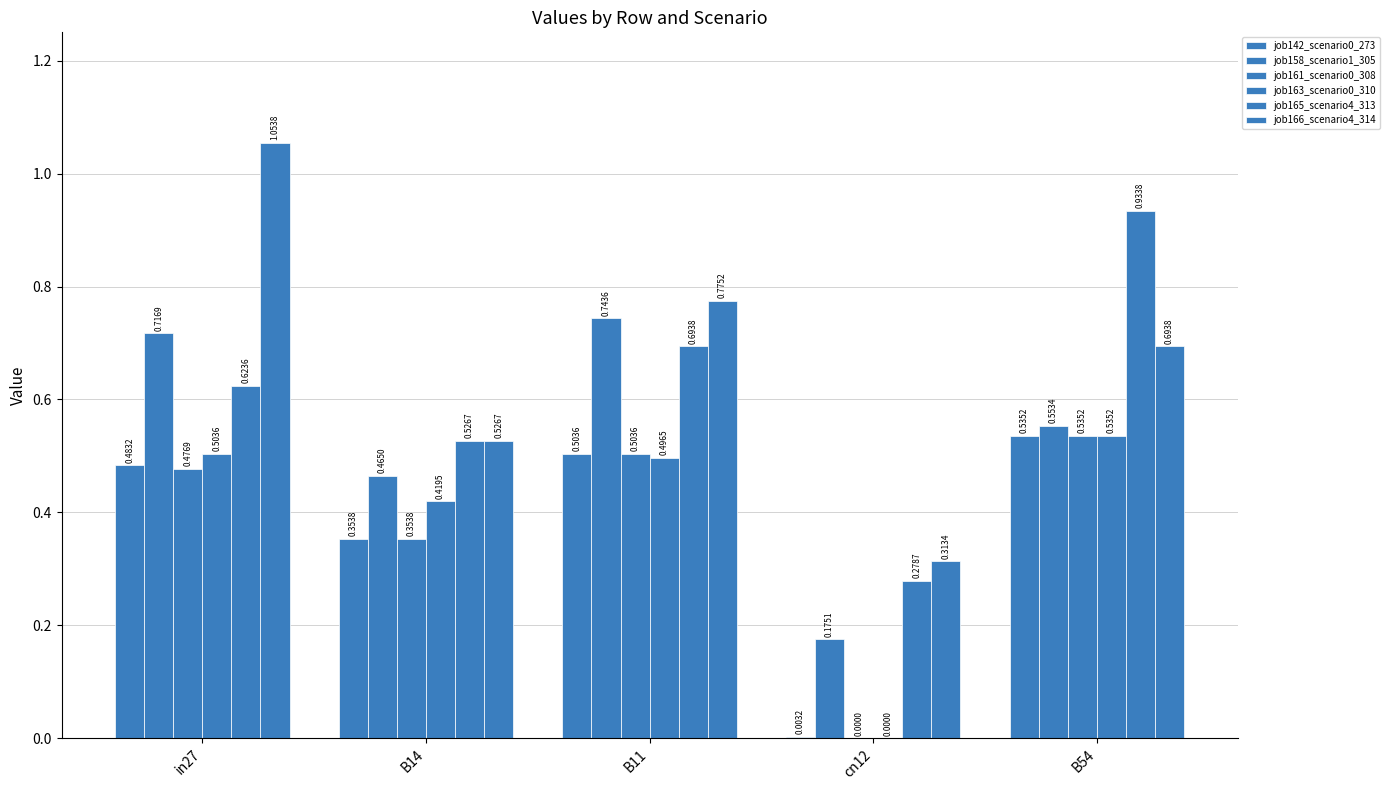

What is the label of the 4th bar from the left?

cn12